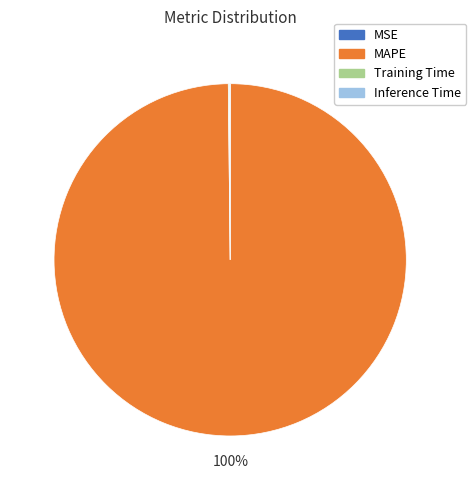

What is the largest slice in the pie chart?

MAPE